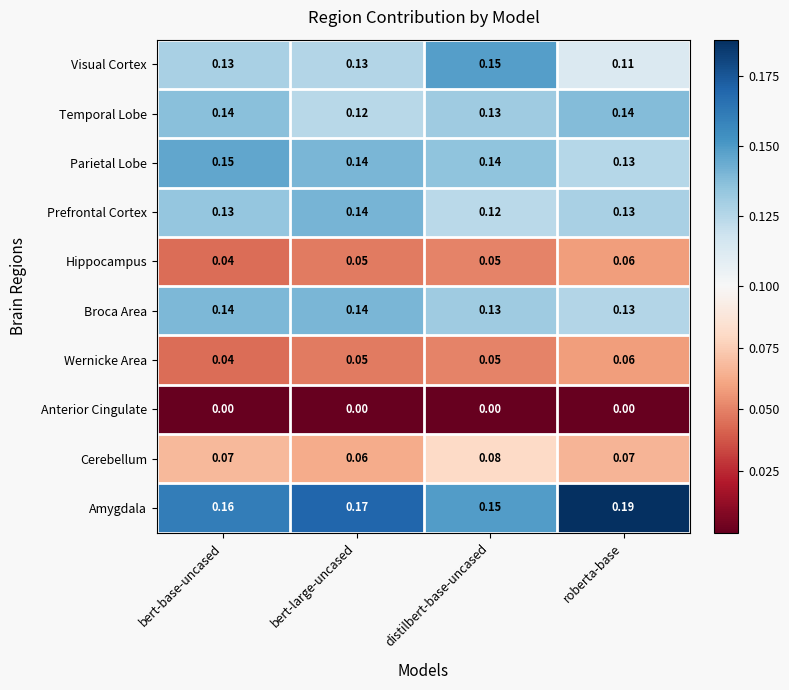

Is the value of Cerebellum at bert-large-uncased greater than the value of Prefrontal Cortex at bert-base-uncased?

No